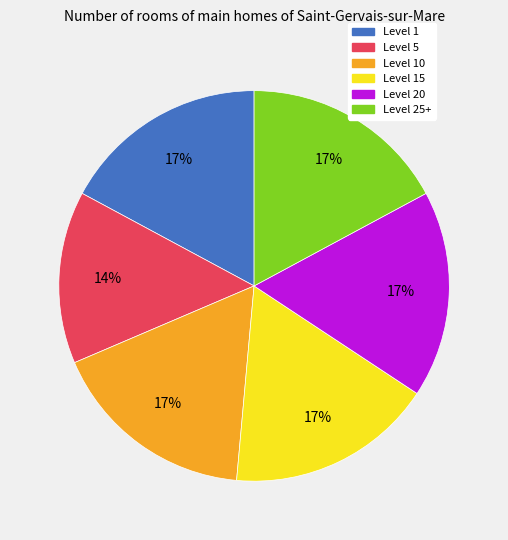

Is there any slice that represents more than half of the pie?

No